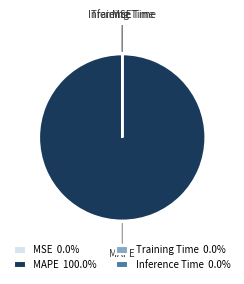

Is there a majority slice in this chart?

Yes